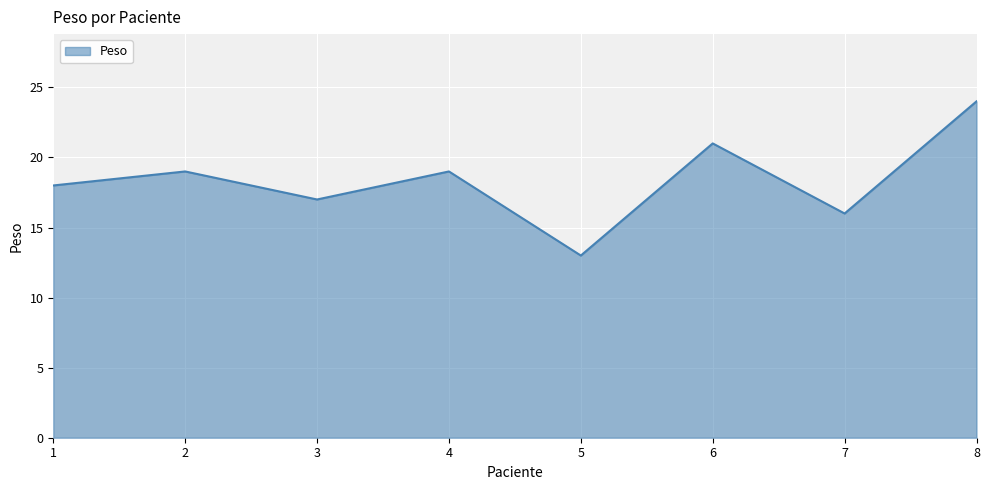

What is the approximate value at 4, to the nearest 5?

20